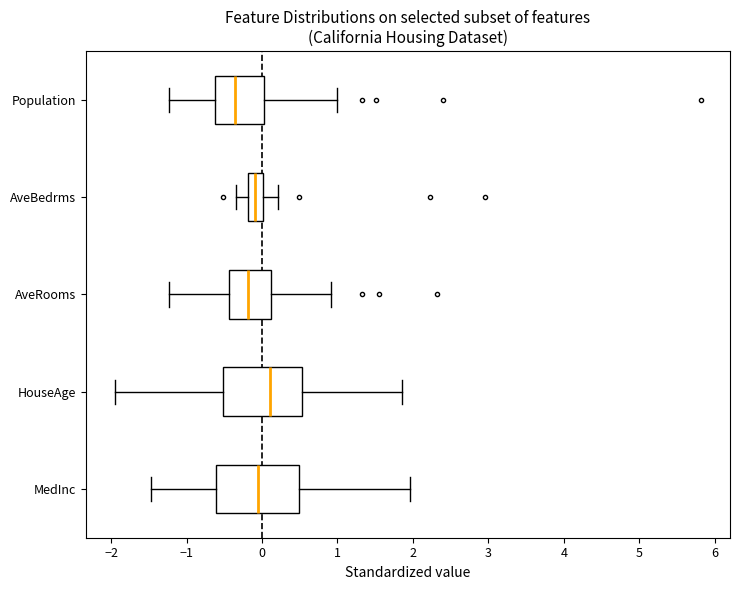

Reading bottom to top, transcribe this box plot: for each box, give where its median line is, the range the box spans, and where its two whiskers end, as read against the x-axis. The values are not printed on the chart, so give them approximately, as read against the axis.

MedInc: median -0.1, box -0.6 to 0.5, whiskers -1.5 to 2.0
HouseAge: median 0.1, box -0.5 to 0.5, whiskers -1.9 to 1.9
AveRooms: median -0.2, box -0.4 to 0.1, whiskers -1.2 to 0.9
AveBedrms: median -0.1, box -0.2 to 0.0, whiskers -0.3 to 0.2
Population: median -0.4, box -0.6 to 0.0, whiskers -1.2 to 1.0